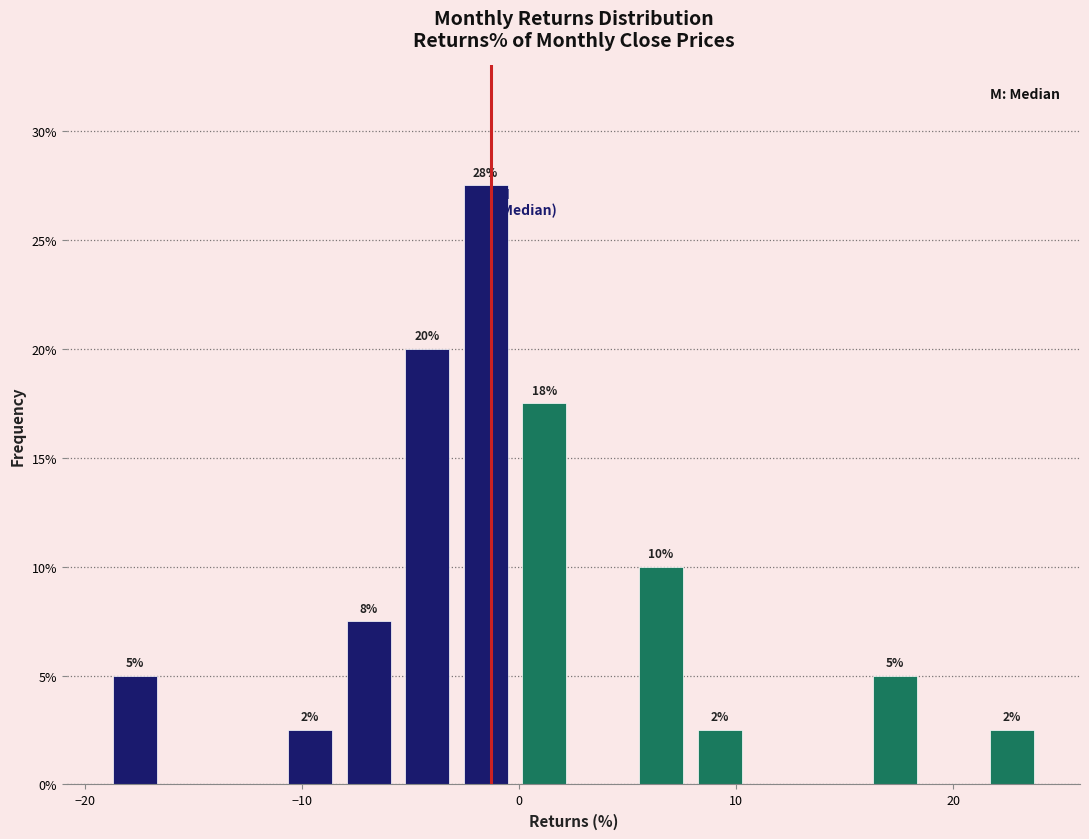

Read against the x-axis, roughly where is the centre of the tallest bar?

-2